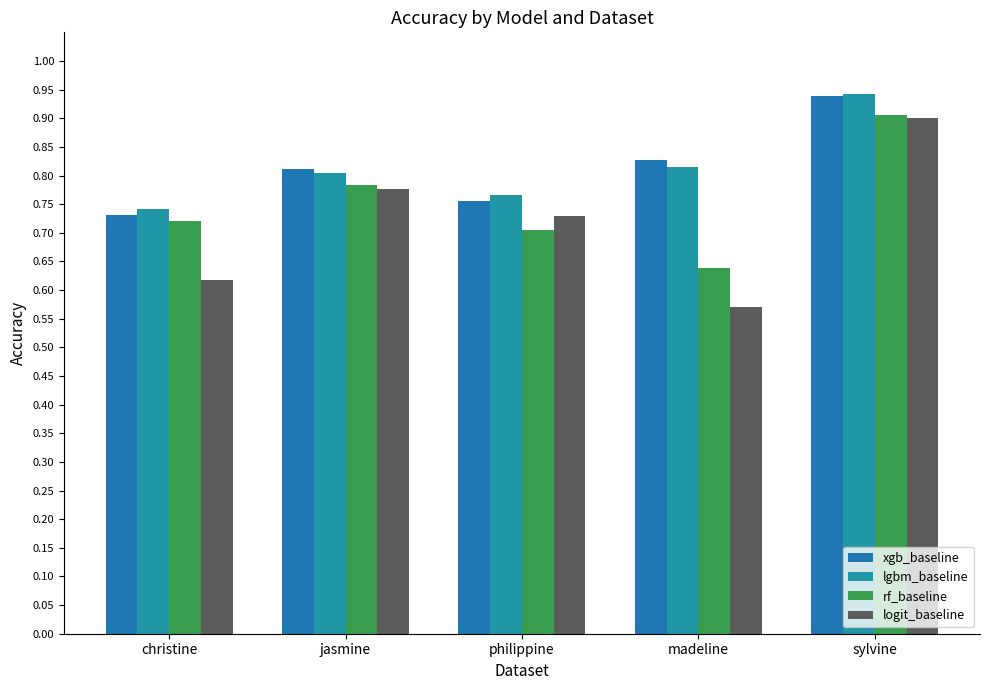

How many categories are shown in the chart?

5